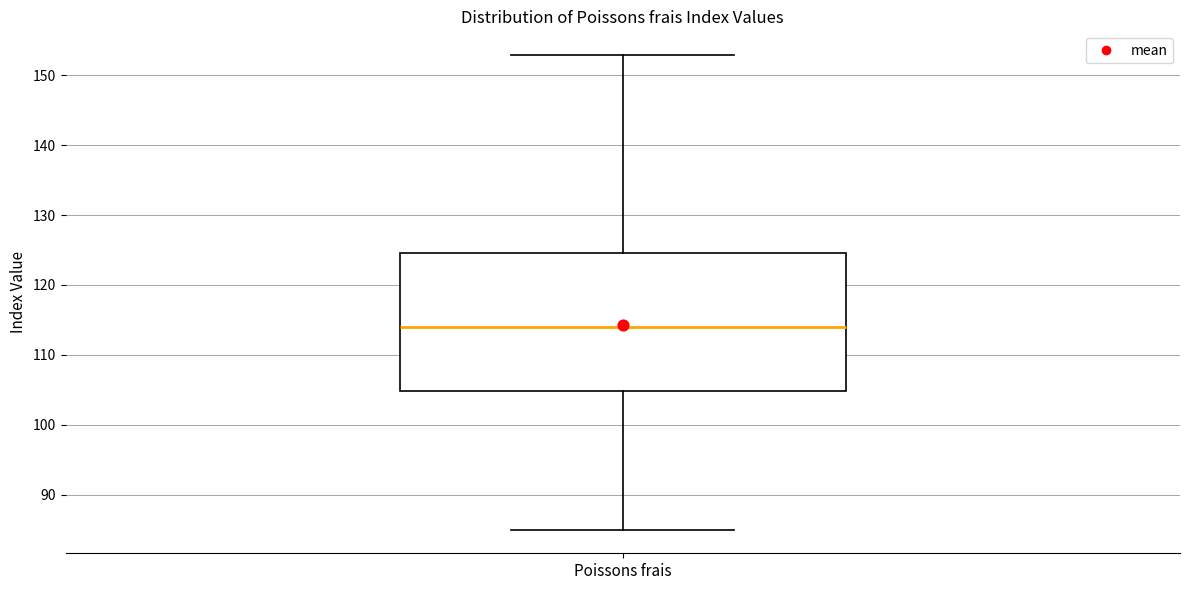

Transcribe this box plot: give where the median line is, the range the box spans, and where the two whiskers end, as read against the y-axis. The values are not printed on the chart, so give them approximately, as read against the axis.

median 114, box 105 to 125, whiskers 85 to 153